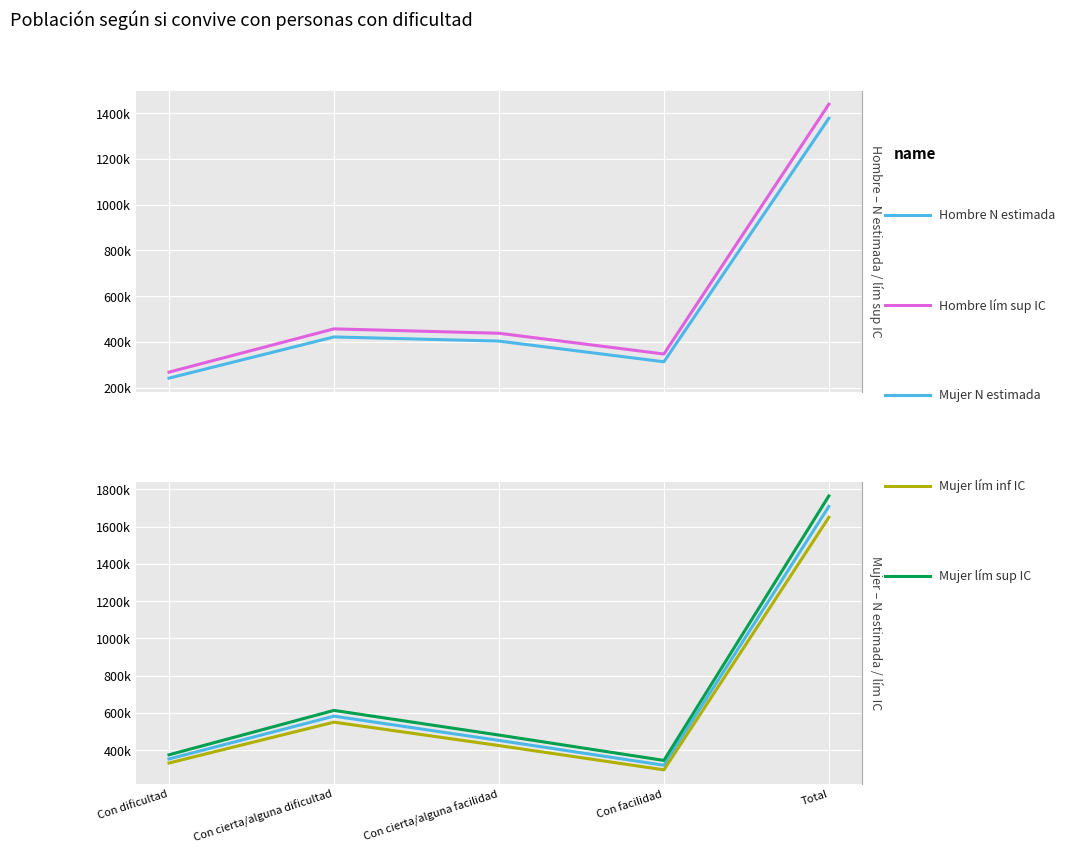

Where is Hombre N estimada nearest to the value 809628?

Con cierta/alguna dificultad